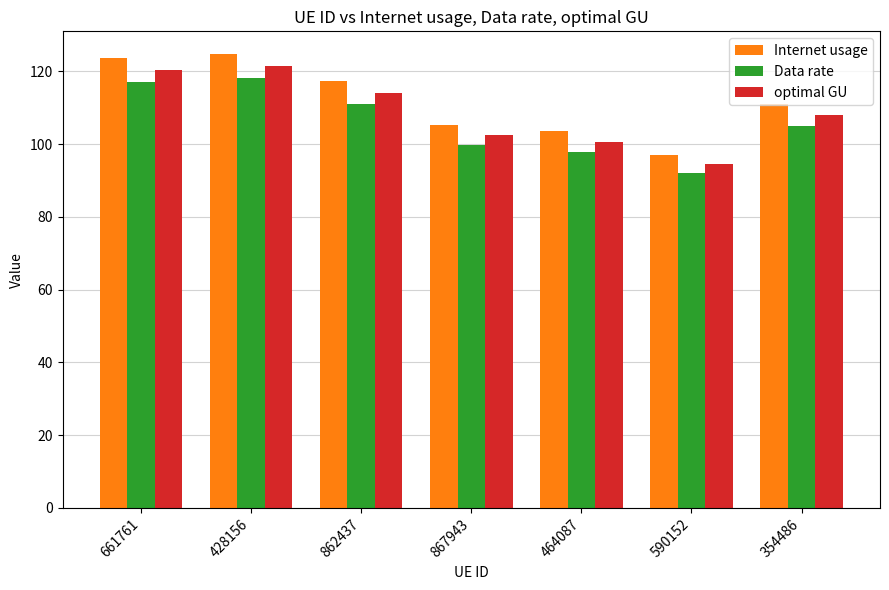

At 867943, list the series in order from largest to smallest.

Internet usage, optimal GU, Data rate